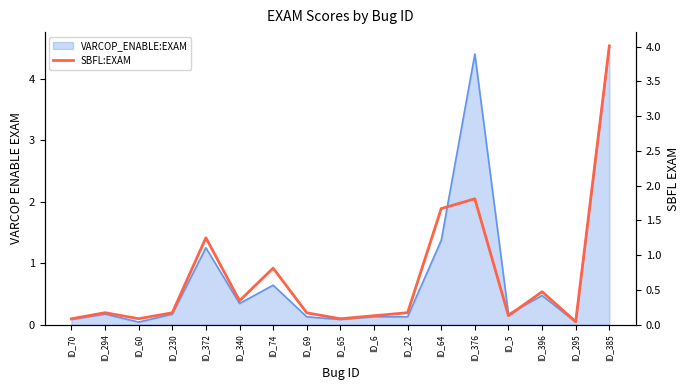

Where is the first local maximum?

ID_294